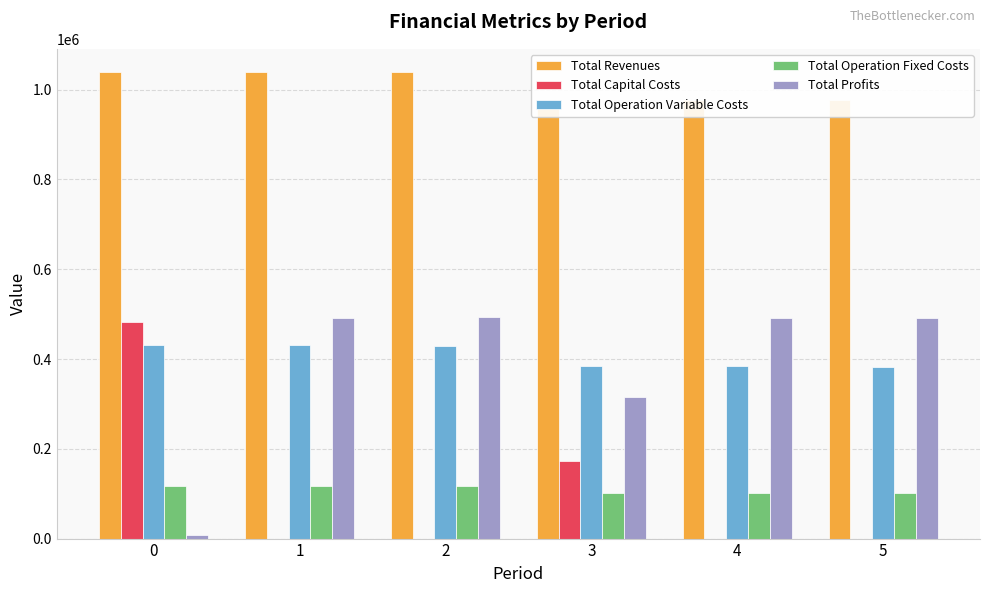

At 3, list the series in order from largest to smallest.

Total Revenues, Total Operation Variable Costs, Total Profits, Total Capital Costs, Total Operation Fixed Costs